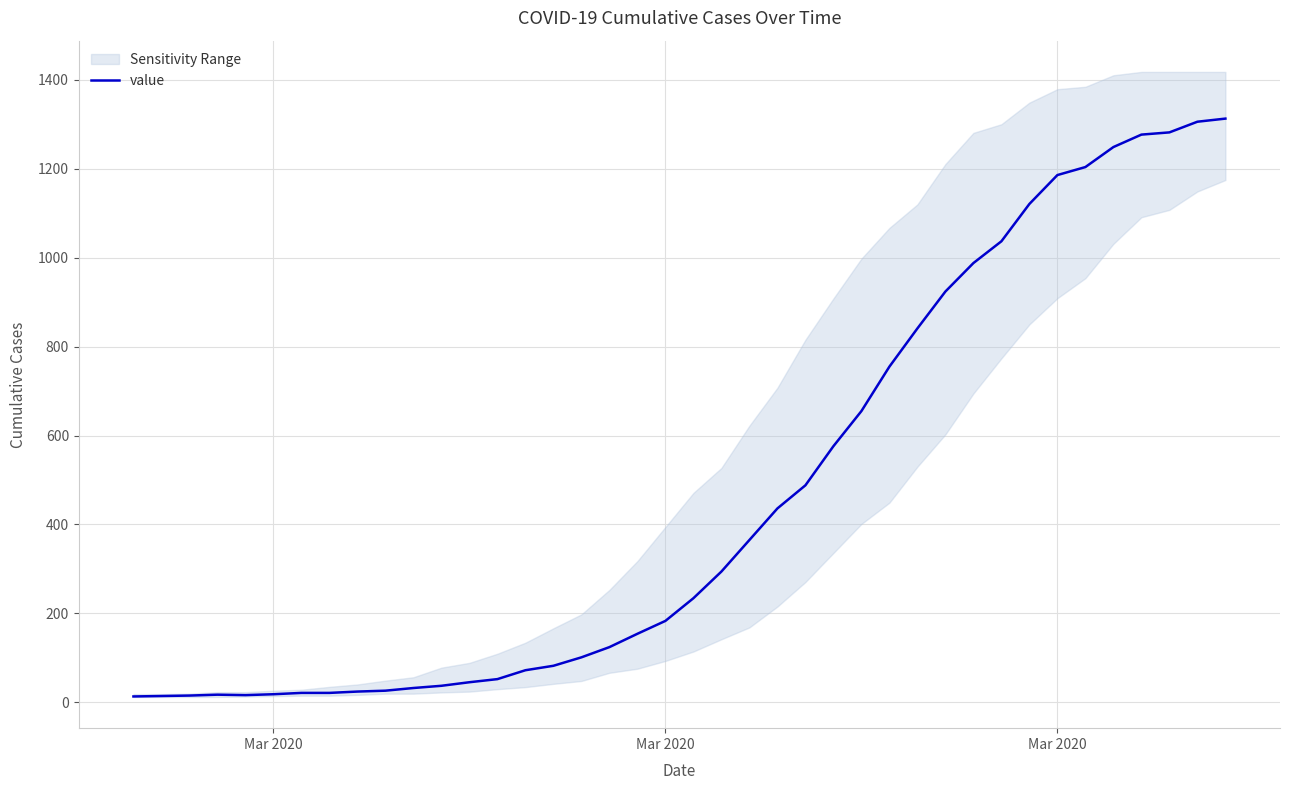

Reading left to right, what are all the values shown in this chart?

13	14	15	17	16	18	21	21	24	26	32	37	45	52	72	82	101	124	154	183	234	294	365	436	488	576	655	755	841	924	988	1037	1121	1186	1204	1249	1277	1282	1306	1313